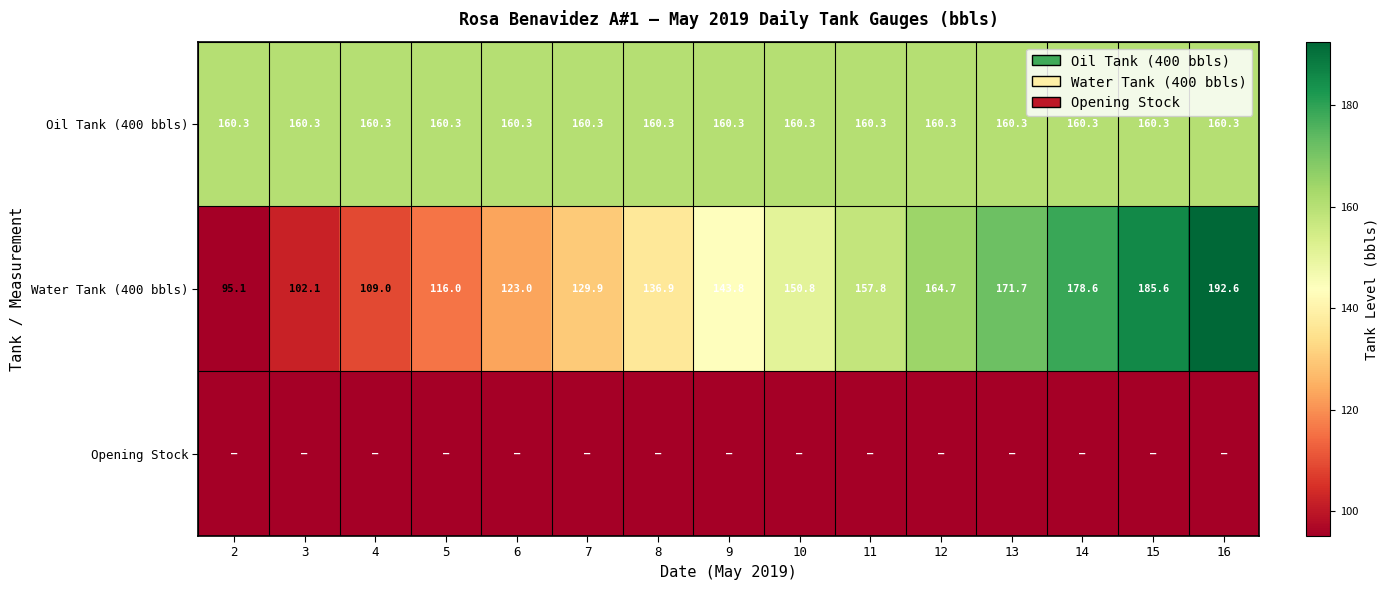

What is the approximate value of Oil Tank (400 bbls) at 6?

160.3